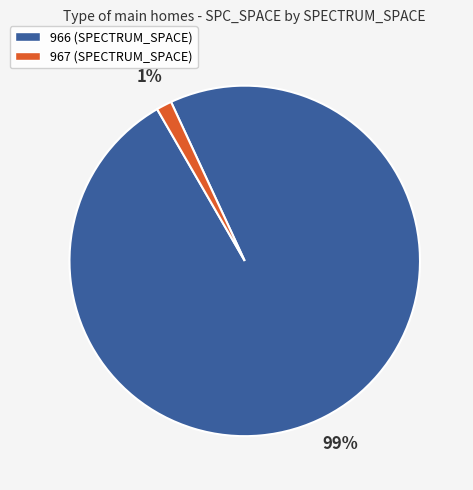

Combined, do 966 (SPECTRUM_SPACE) and 967 (SPECTRUM_SPACE) account for over 50%?

Yes